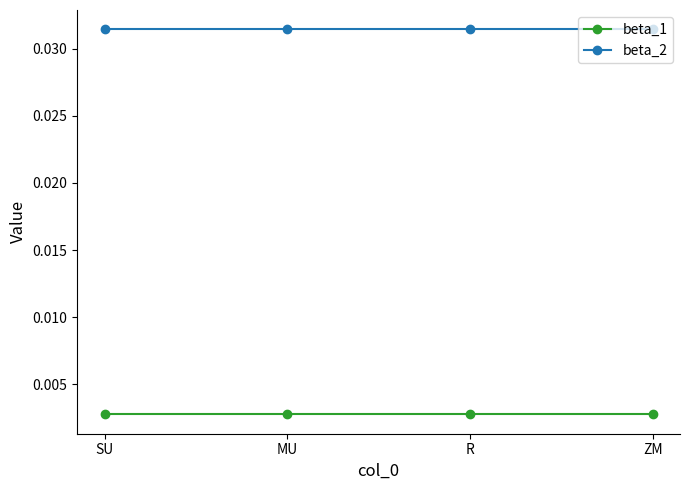

Is the value of beta_2 at SU greater than the value of beta_1 at SU?

Yes